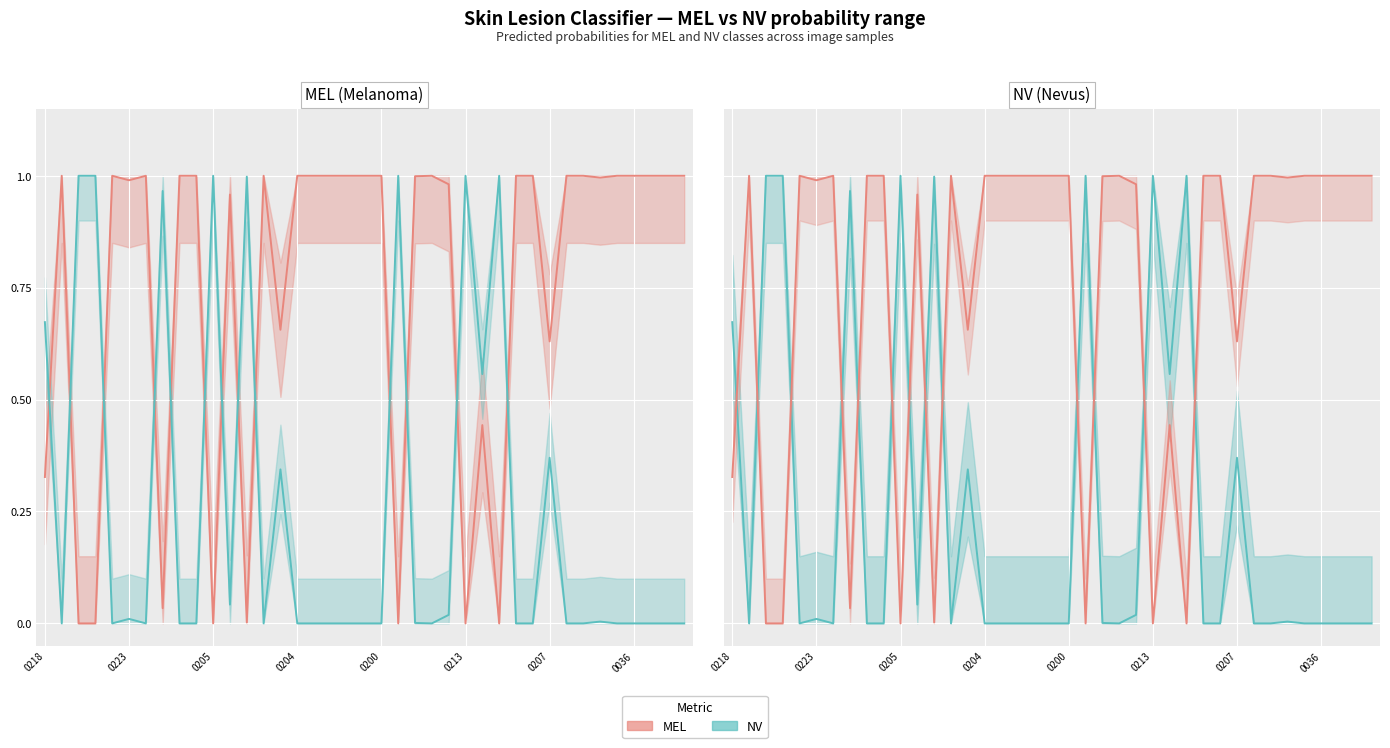

How many interior local peaks does the NV line series have?

10